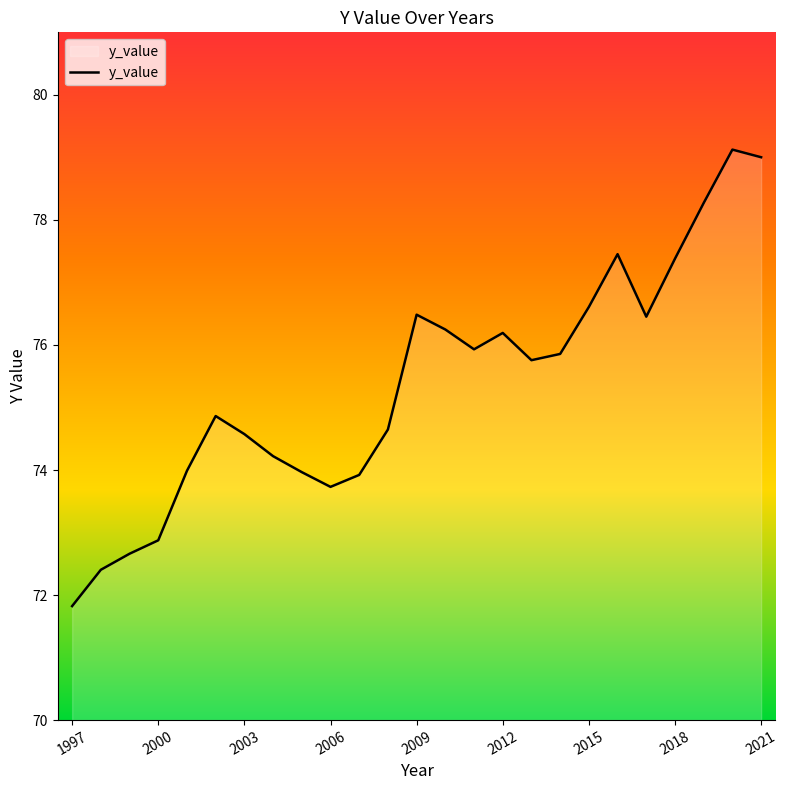

What is the minimum value shown in the chart?

71.8